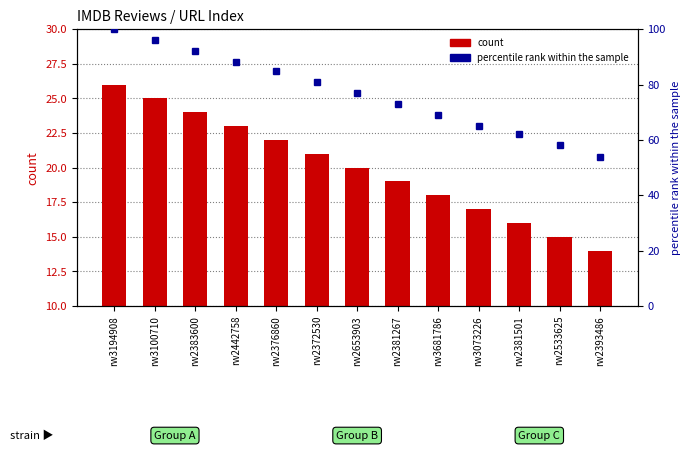

What is the difference between the second highest and minimum values in the count series?

11